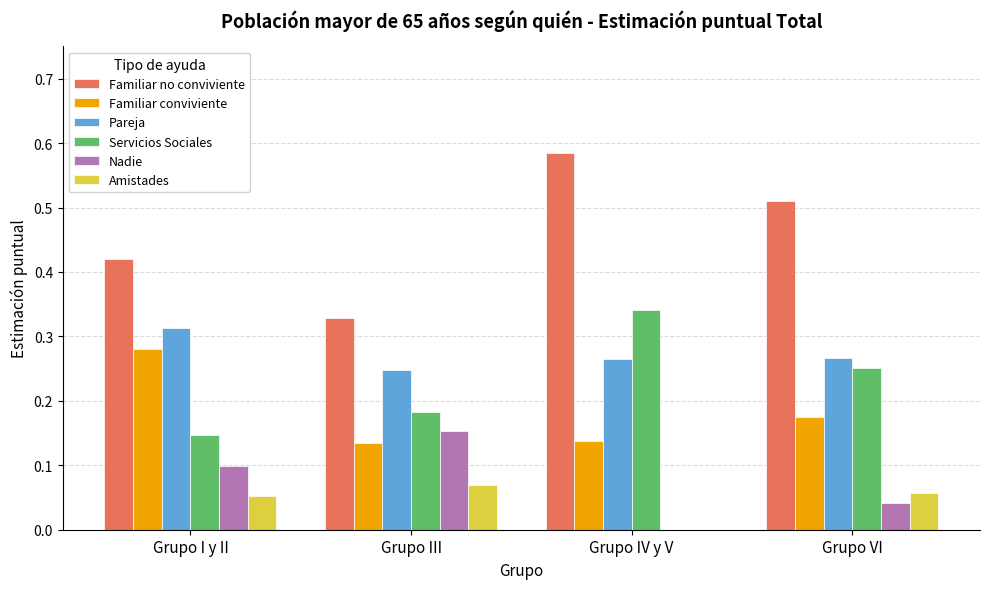

Are the bars horizontal?

No